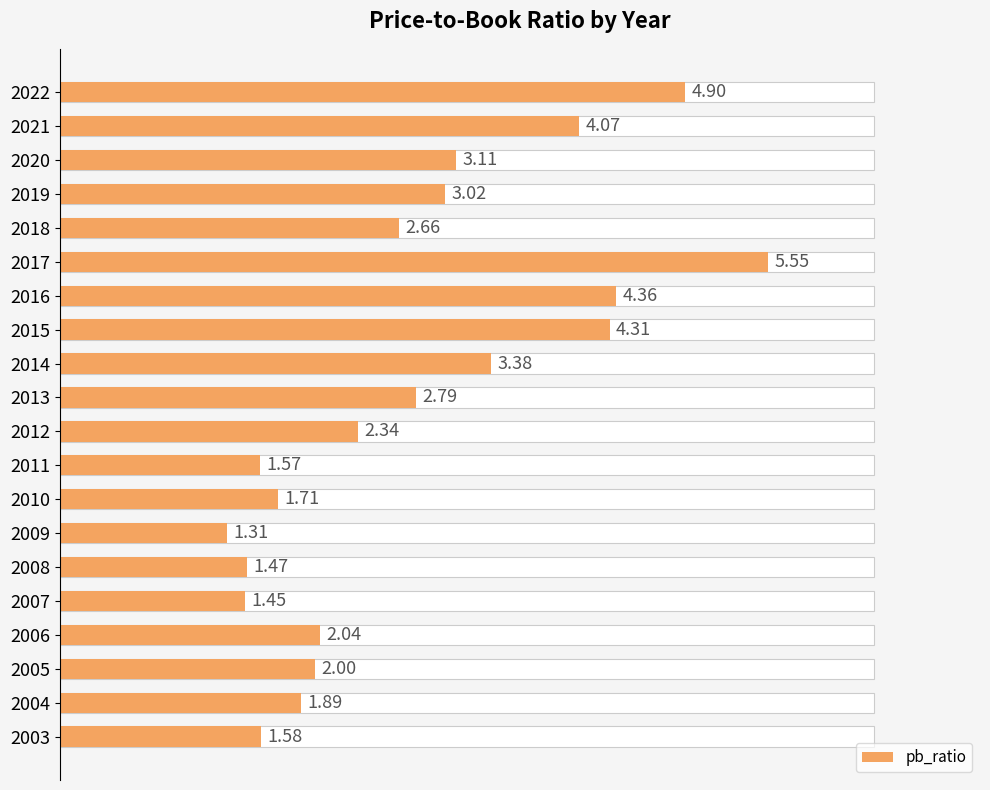

What is the difference between the maximum and minimum values?

4.2